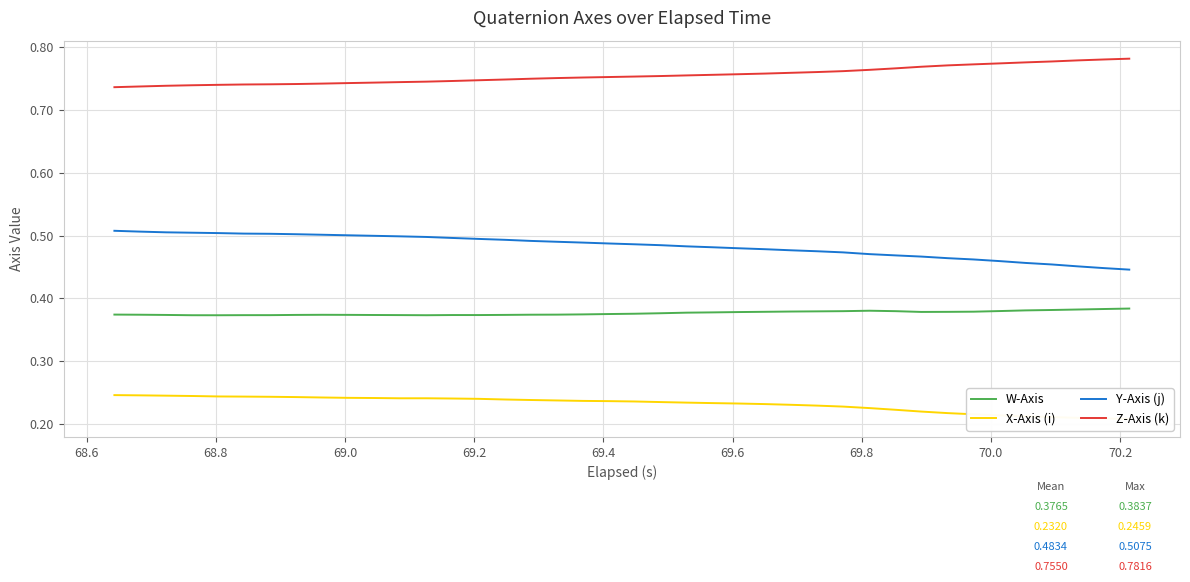

Does the chart display data point markers on the line(s)?

No